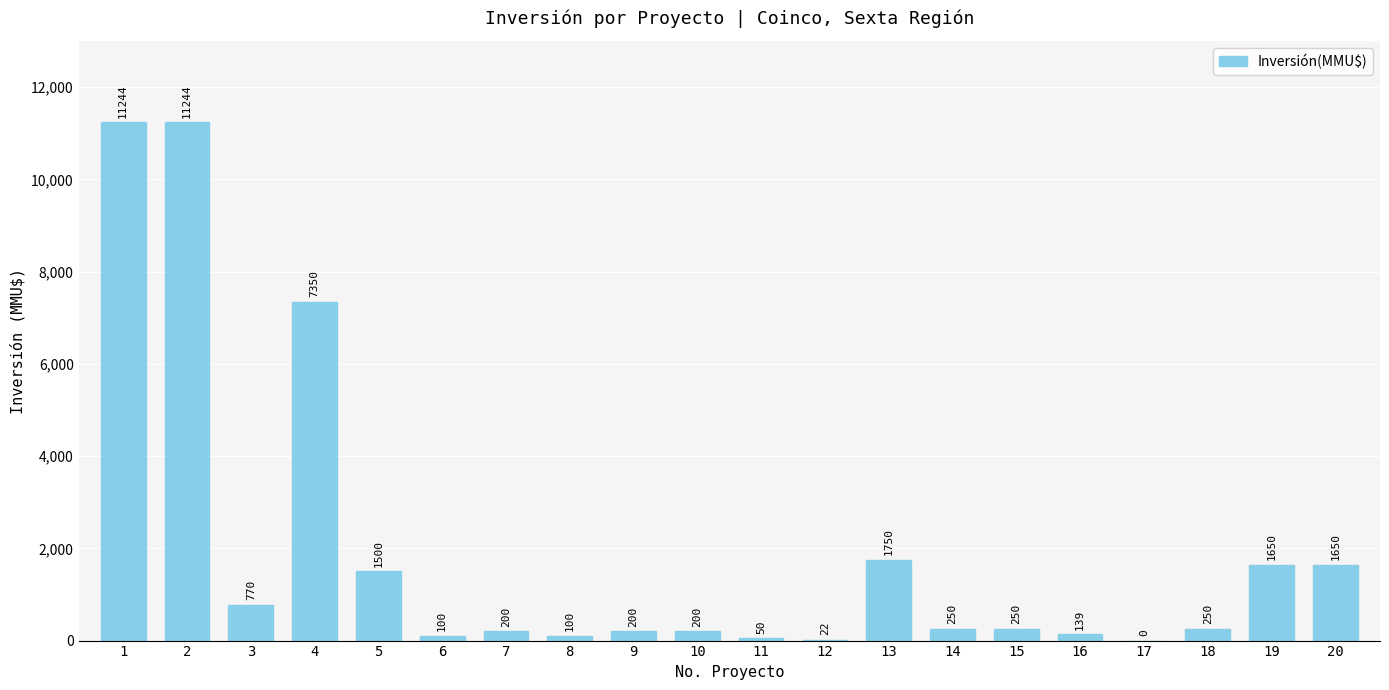

Reading left to right, extract all data points from this chart.

11244	11244	770	7350	1500	100	200	100	200	200	50	22	1750	250	250	139	0	250	1650	1650